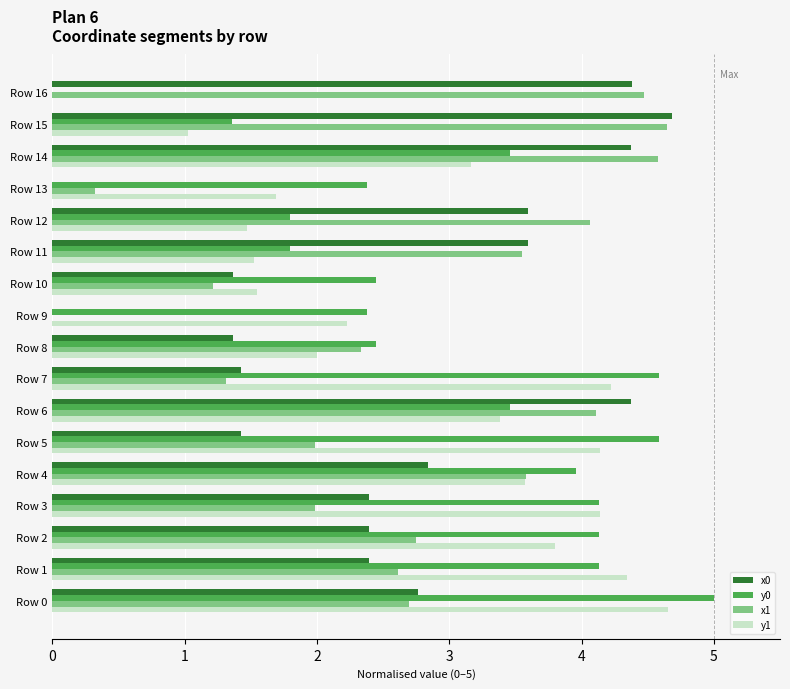

What is the sum of the y0 values at Row 1 and Row 7?

8.7